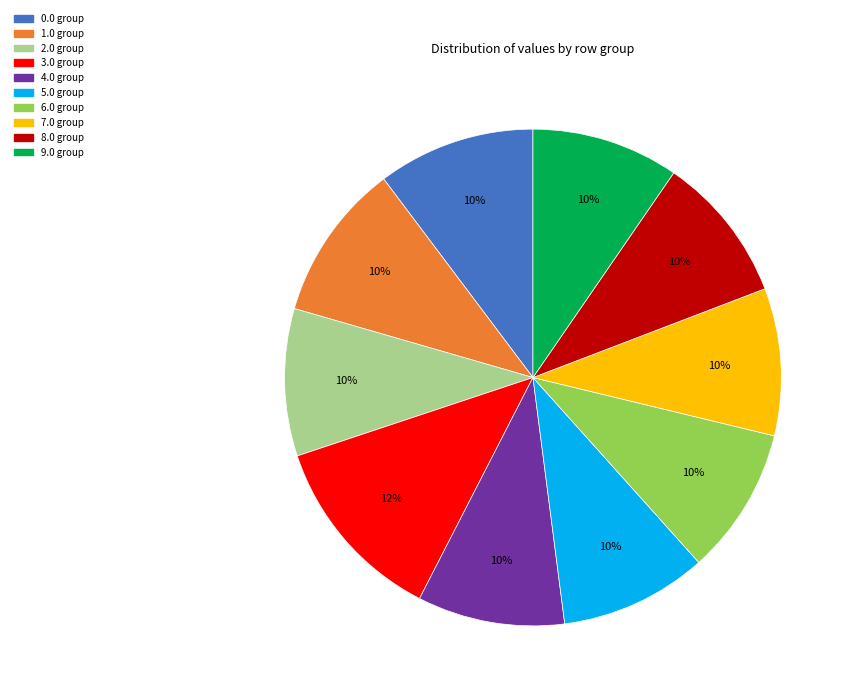

To the nearest percent, what is the average slice percentage?

10%